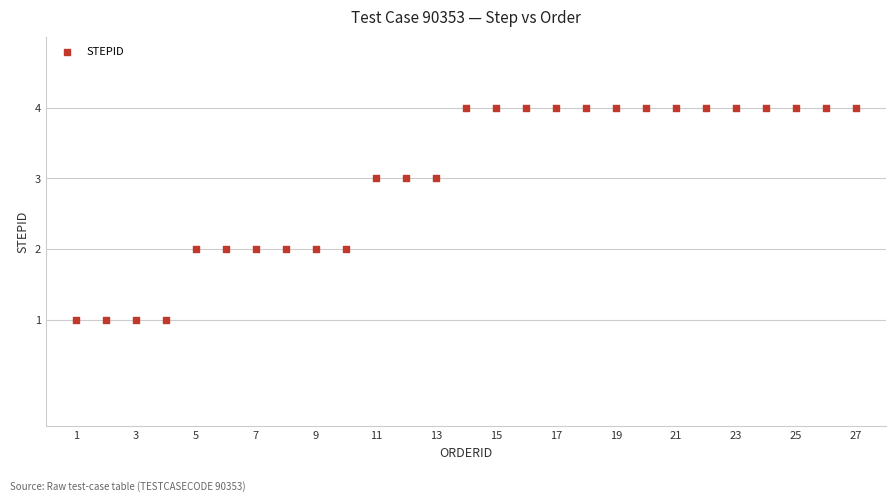

What is the range of Y values (max minus min)?

3